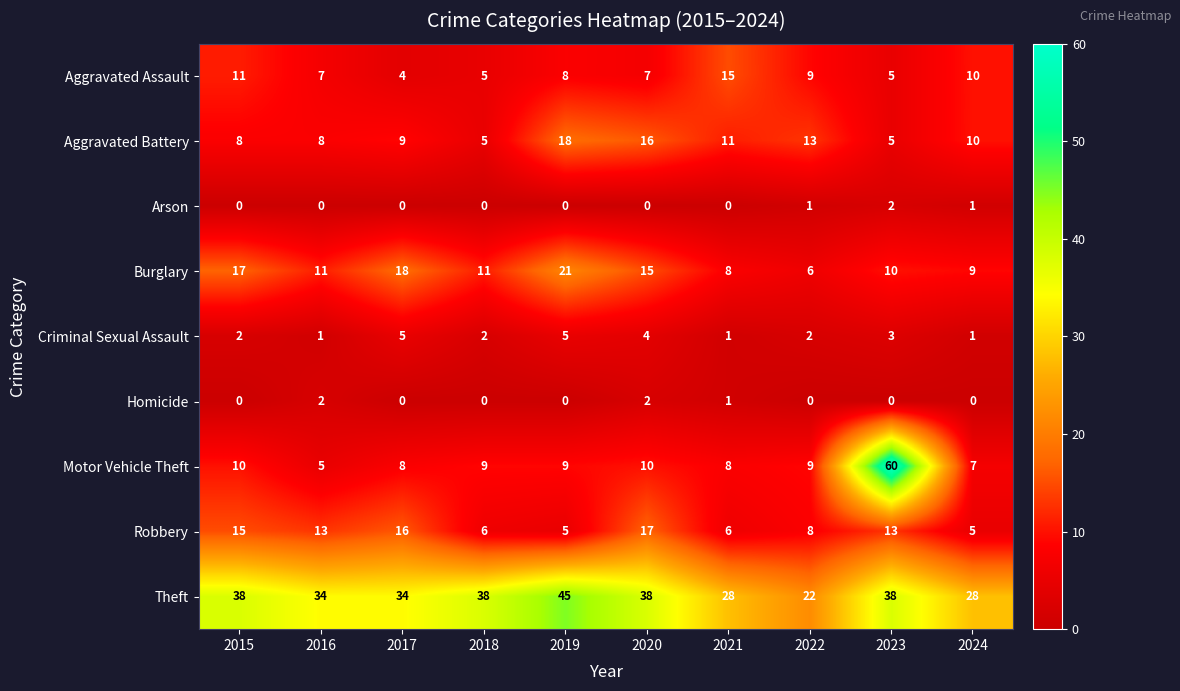

Is it true that Criminal Sexual Assault equals 2 at 2020?

False